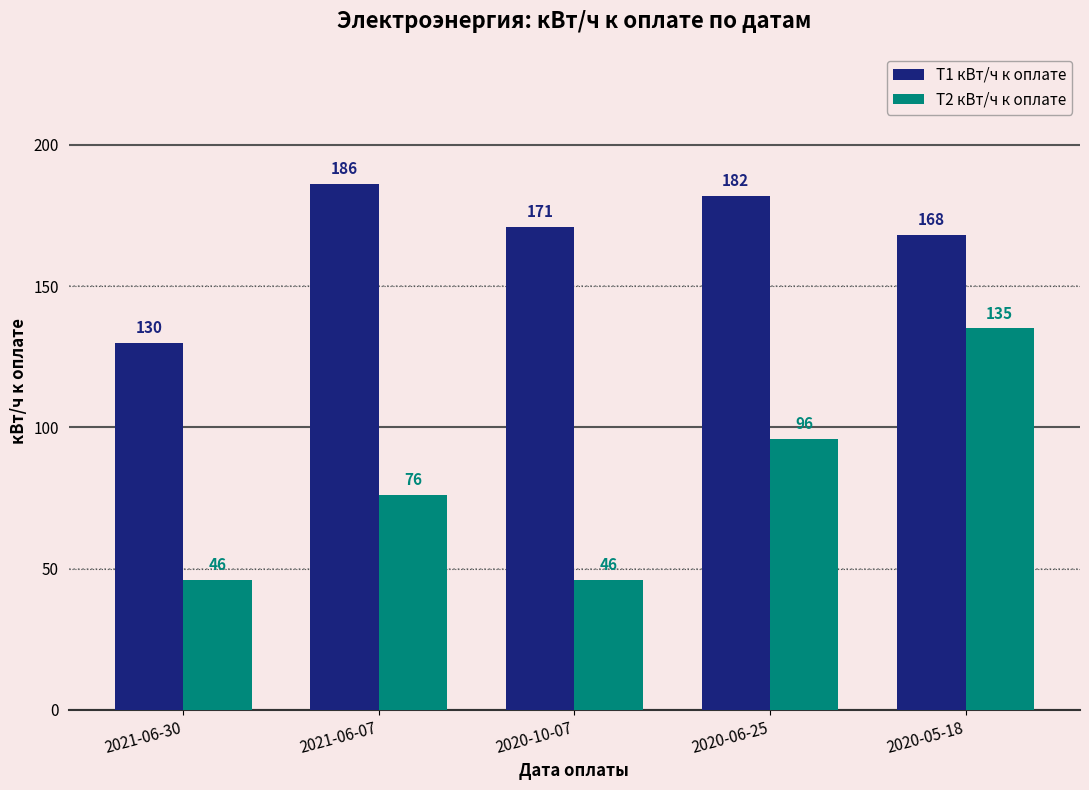

What is the sum of all T2 кВт/ч к оплате values?

399